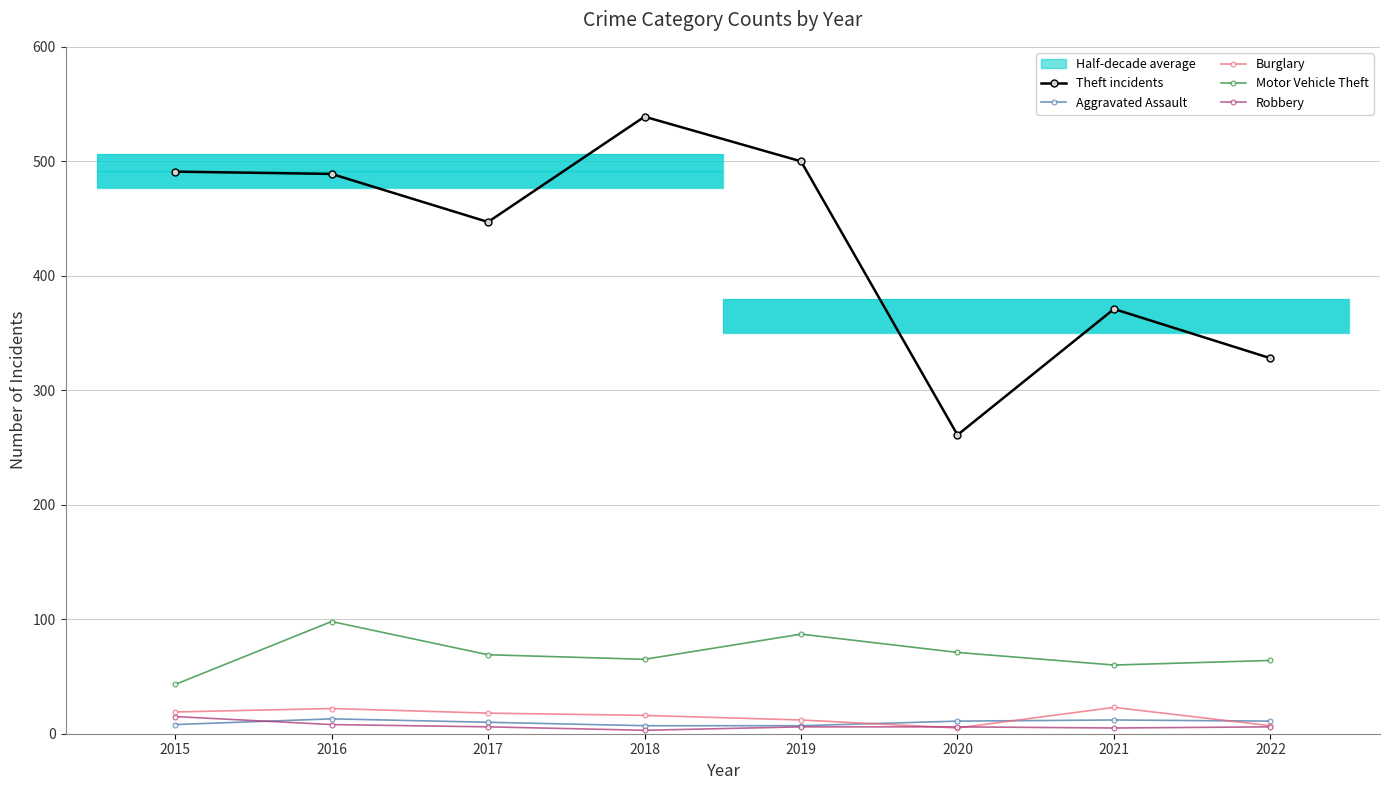

List the series in order of their peak value, highest first.

Theft incidents, Motor Vehicle Theft, Burglary, Robbery, Aggravated Assault